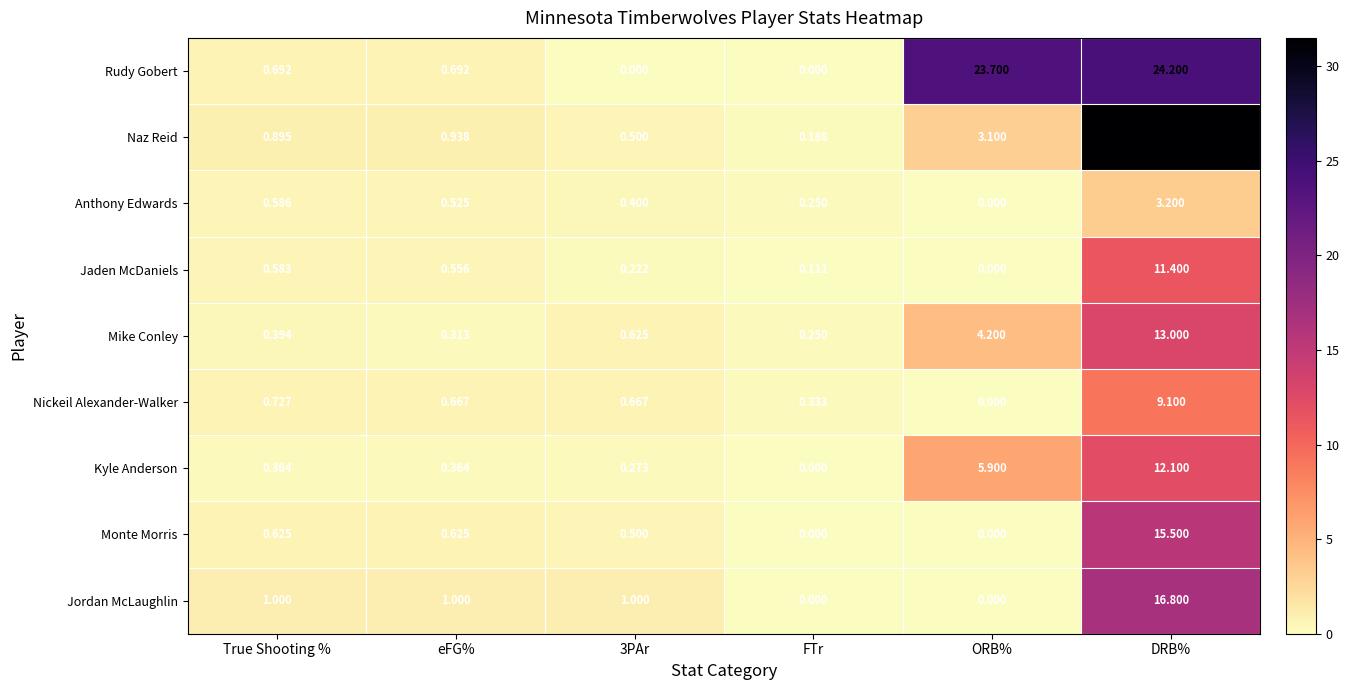

Which series has the largest total across all categories?

Rudy Gobert